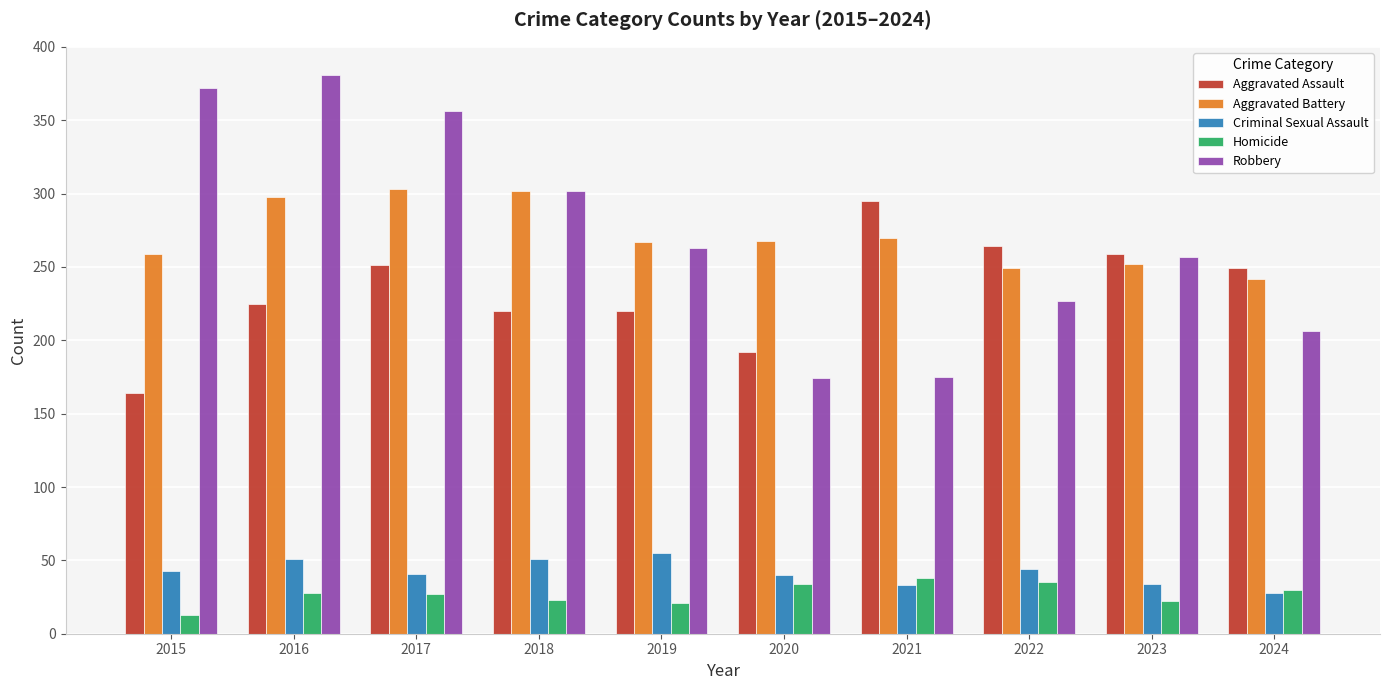

Which series has the largest range (max minus min)?

Robbery